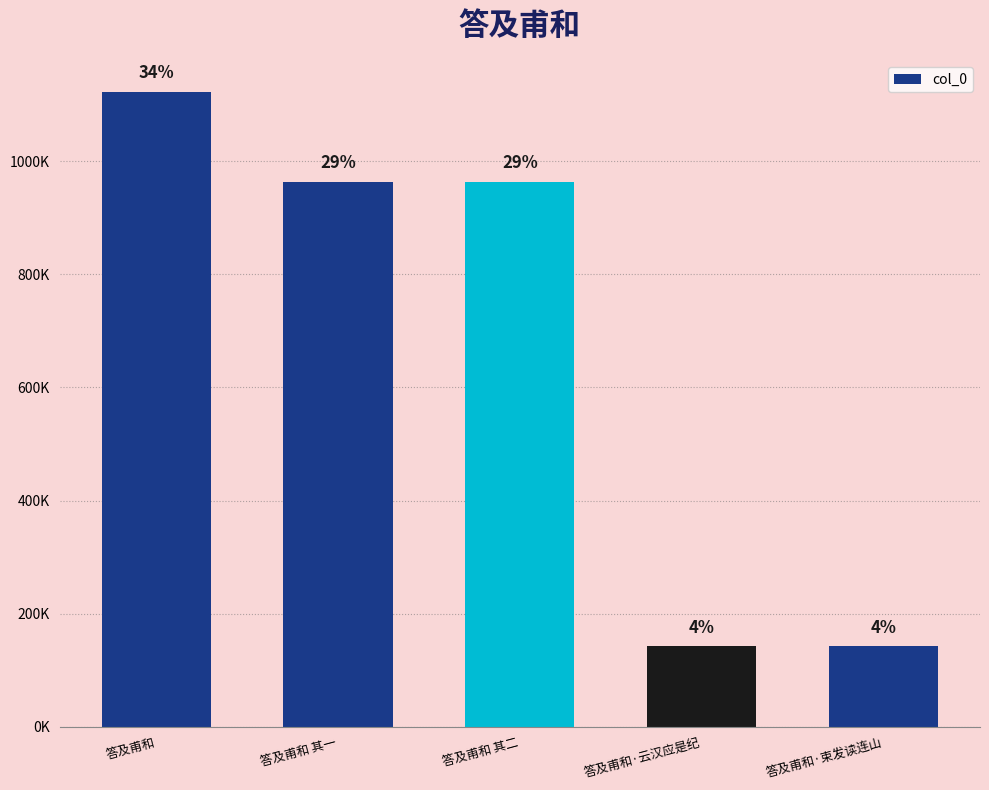

Approximately how many times larger is the value at 答及甫和·云汉应是纪 compared to 答及甫和?

0.1